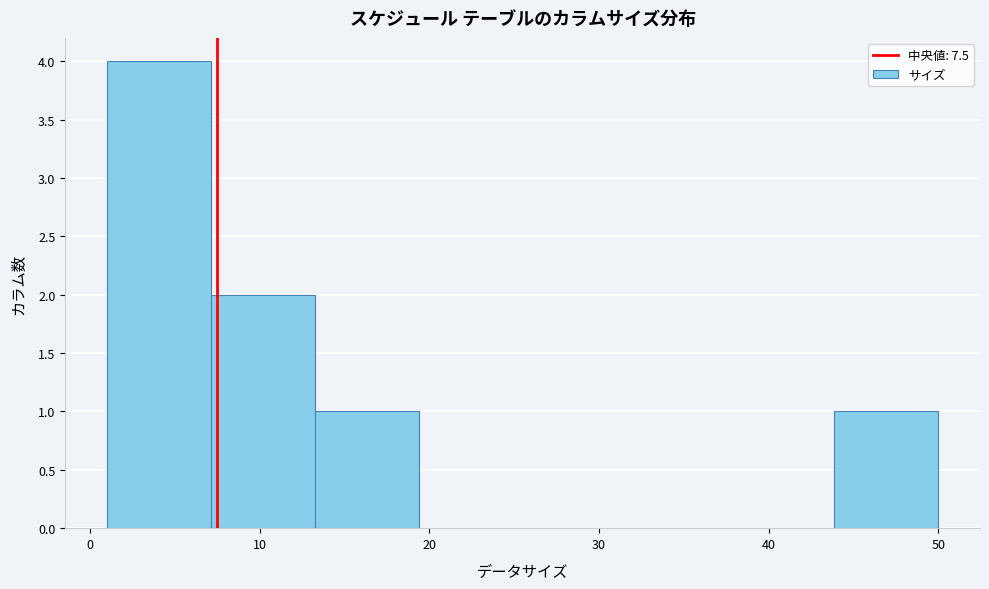

How tall is the bar that spans 1 to 7 on the x-axis? Neither the bar edges nor the heights are printed on the chart, so give them approximately, as read against the axes.

4